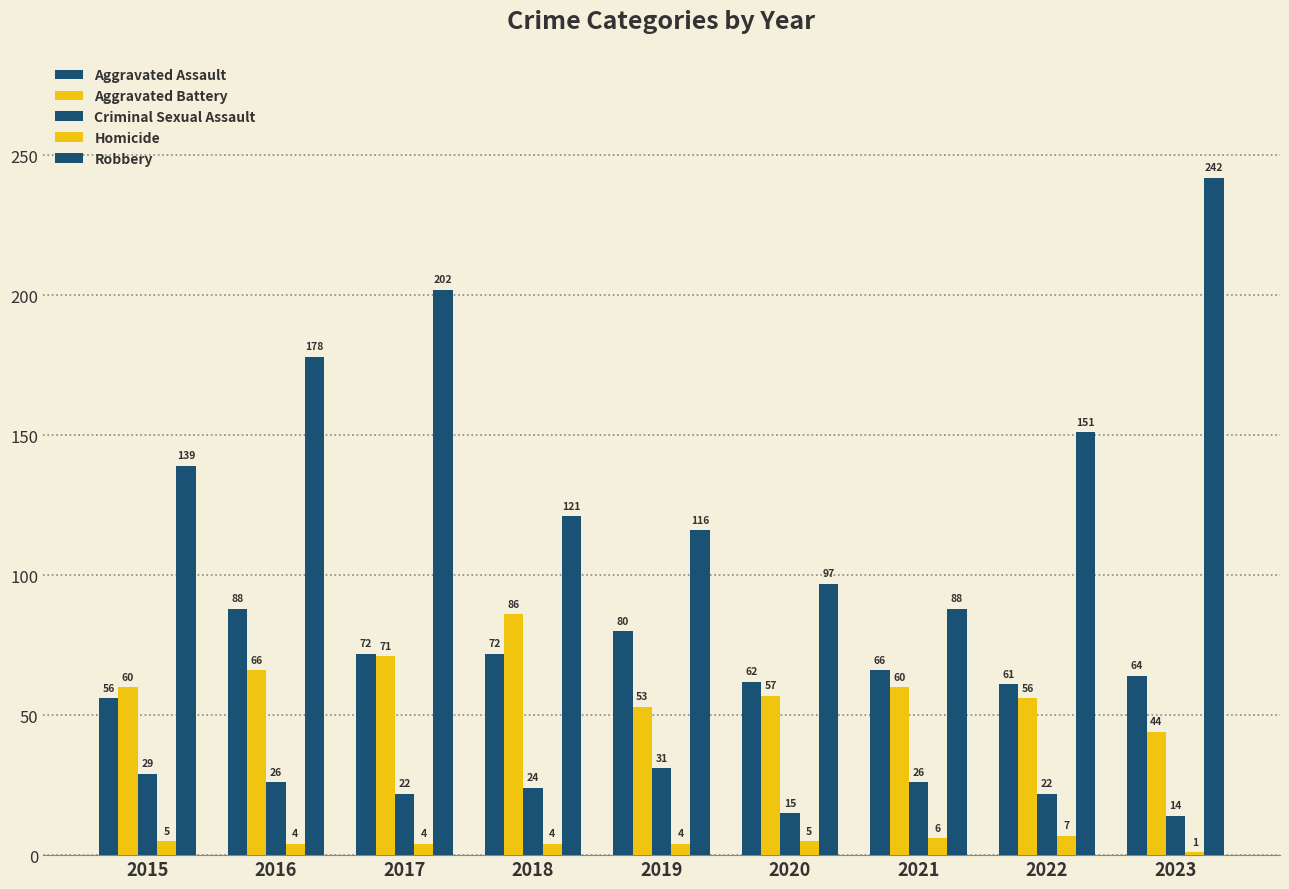

What is the difference between the Aggravated Battery values at 2021 and 2017?

11